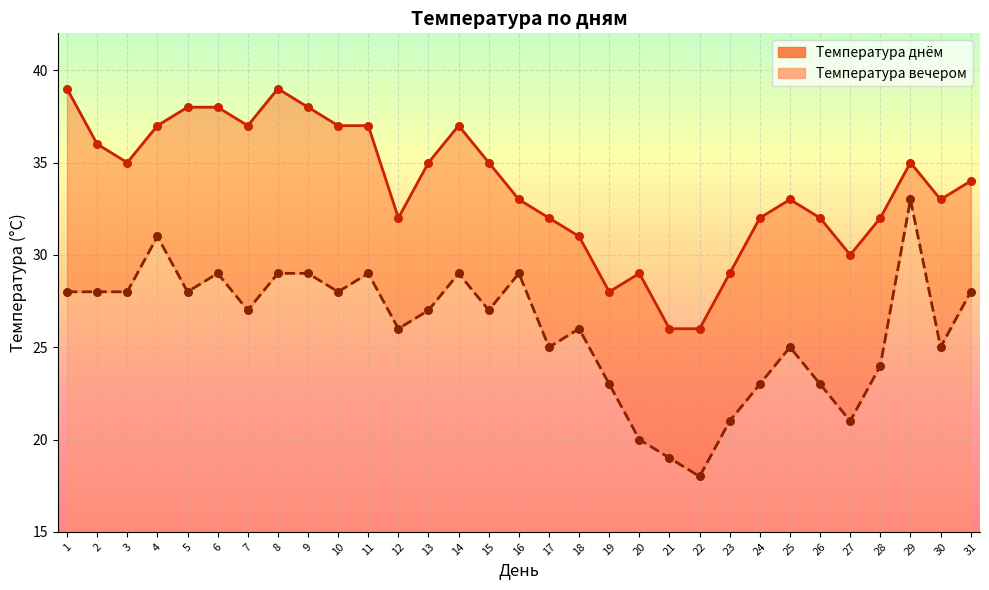

Which series reaches the minimum Y coordinate?

Температура вечером